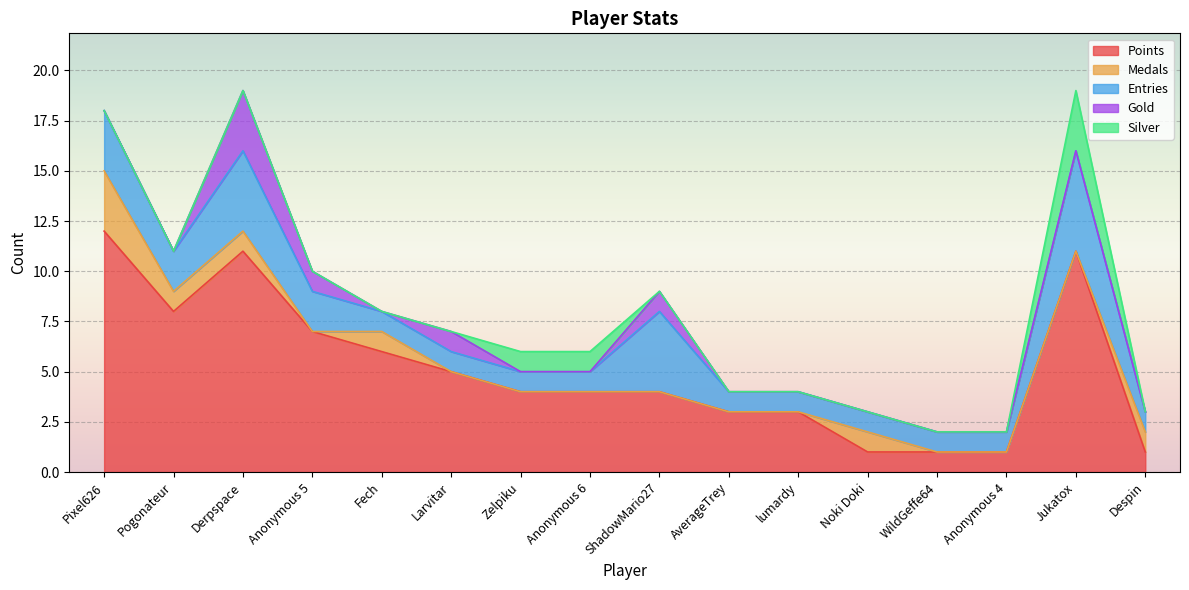

At how many categories does at least one series exceed 2?

12